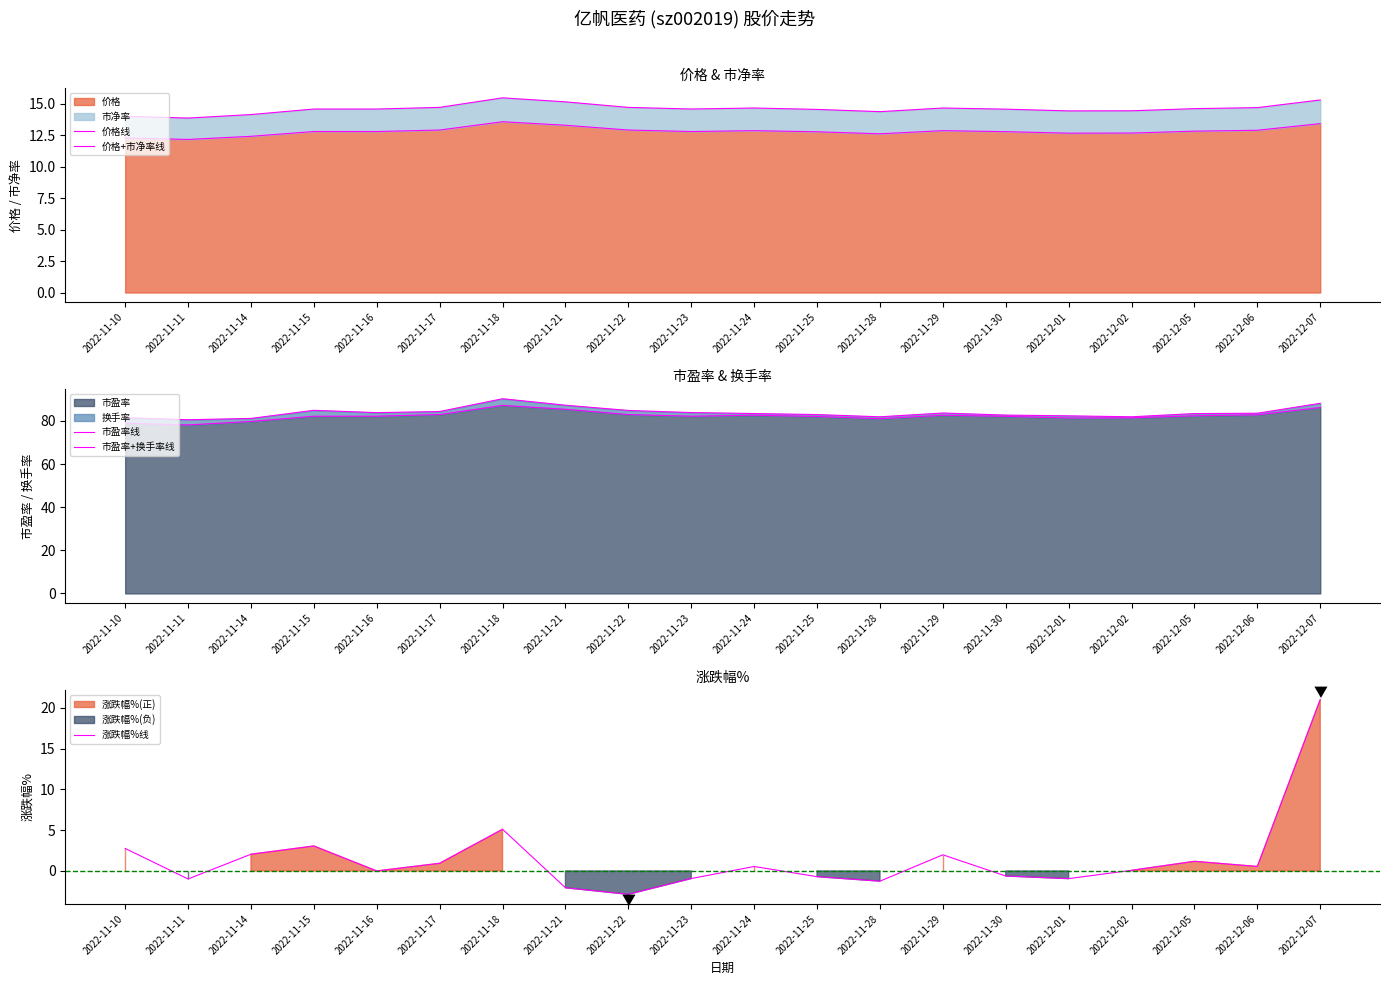

Which series has the widest spread of values?

涨跌幅%线